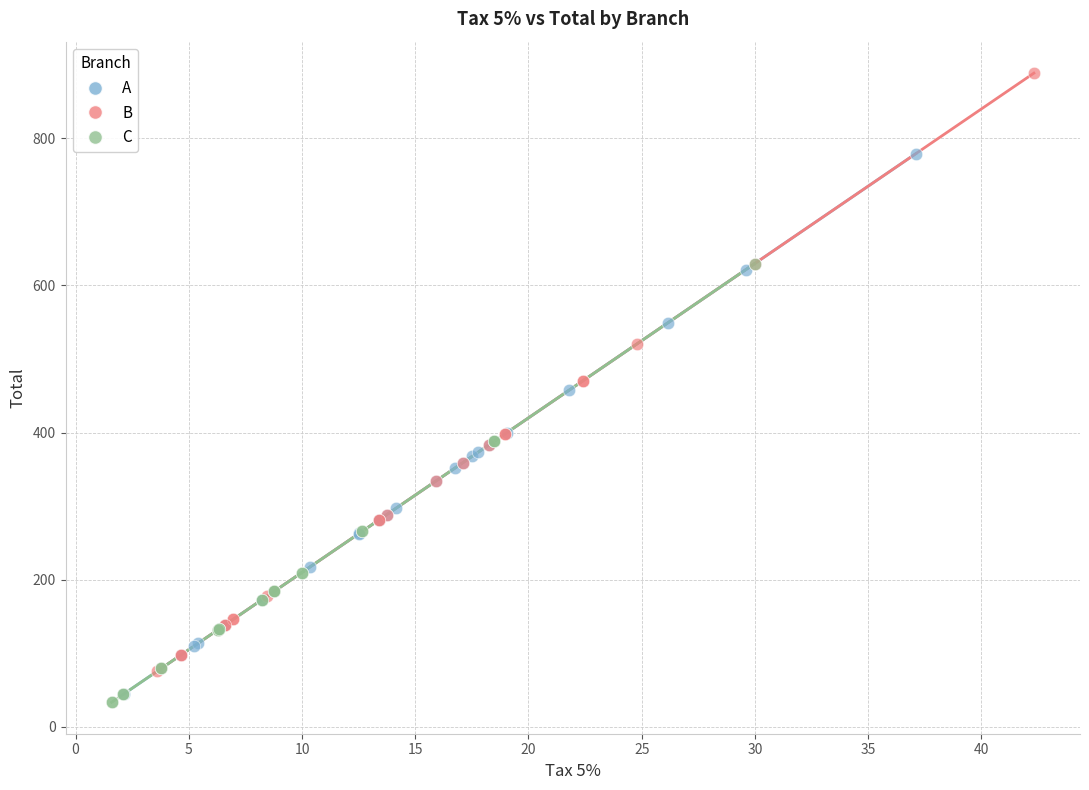

What are all the series names shown in the legend?

A, B, C